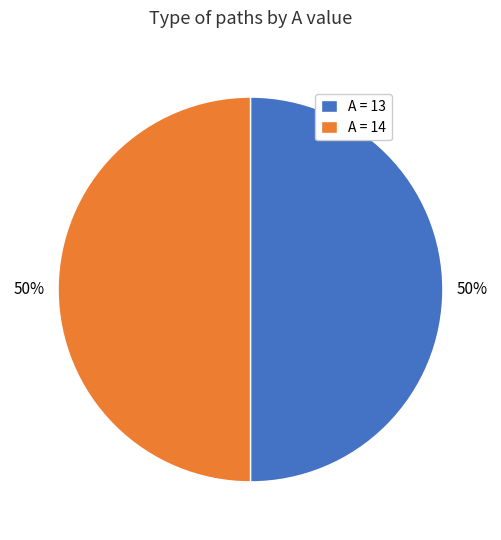

To the nearest percent, what portion does A = 14 represent?

50%